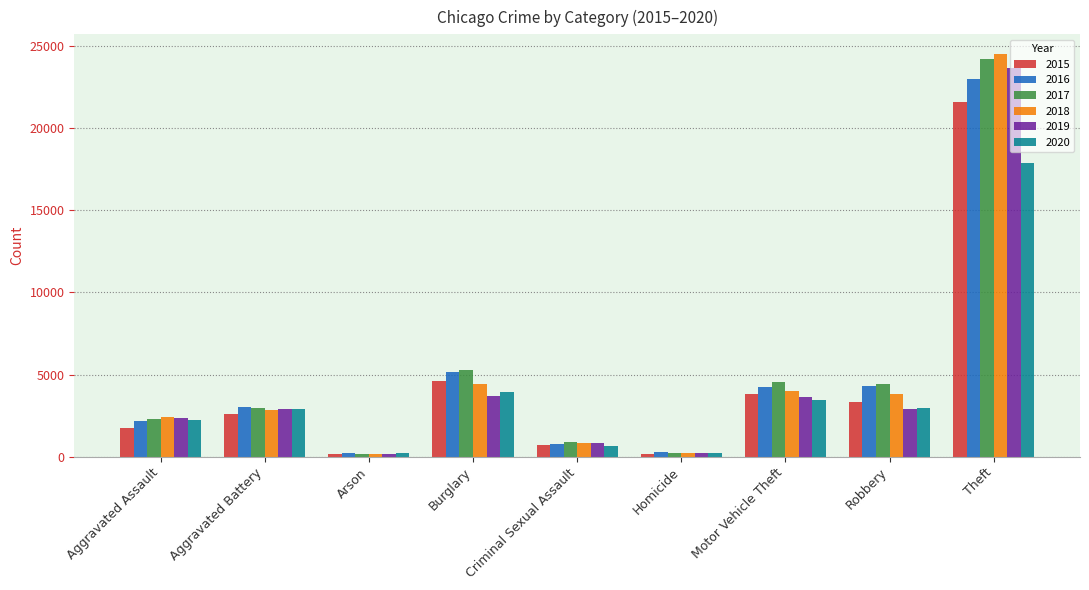

At which label is 2015 closest to 10861?

Burglary